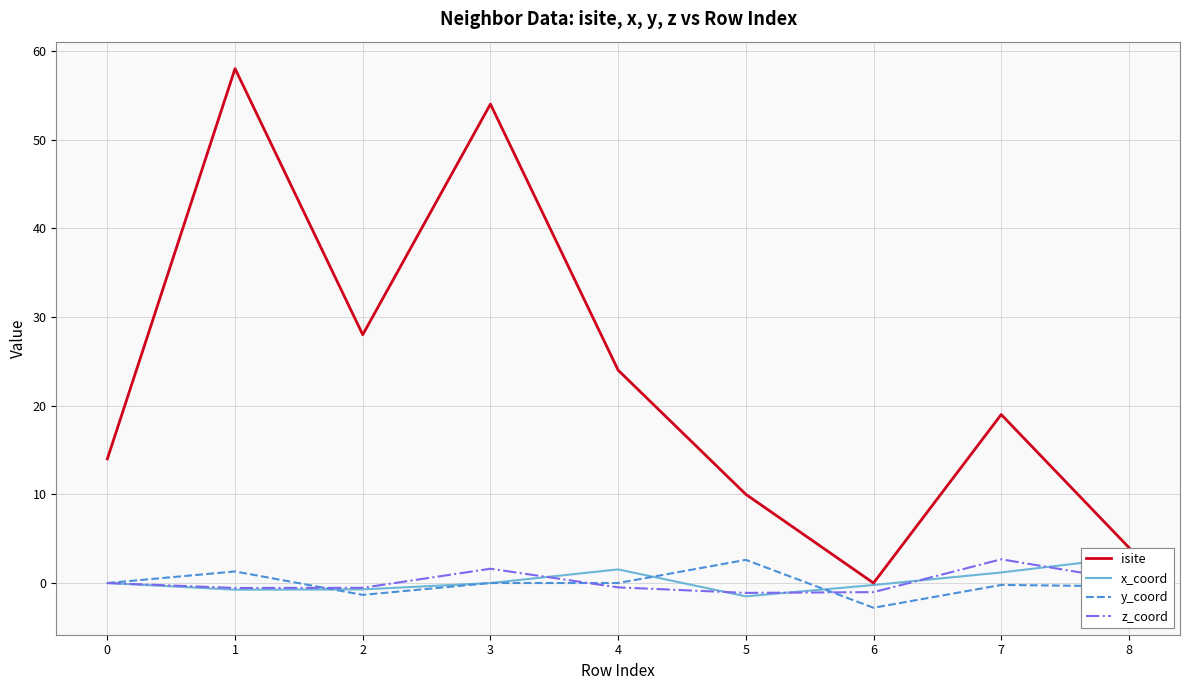

Does the chart display data point markers on the line(s)?

No